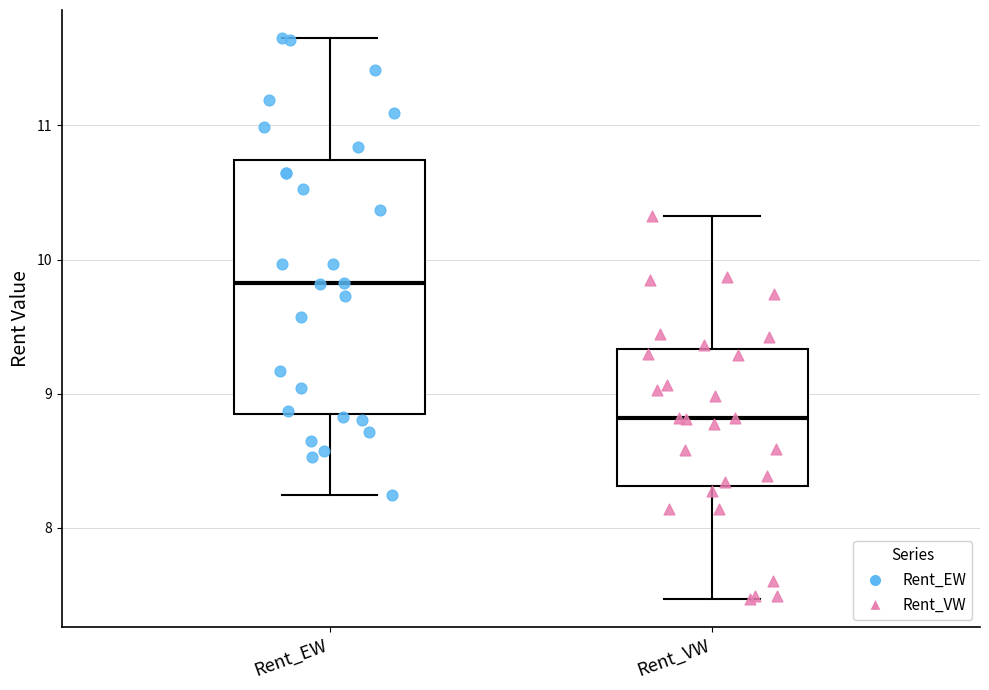

Reading left to right, transcribe this box plot: for each box, give where its median line is, the range the box spans, and where its two whiskers end, as read against the y-axis. The values are not printed on the chart, so give them approximately, as read against the axis.

Rent_EW: median 9.8, box 8.8 to 10.7, whiskers 8.2 to 11.7
Rent_VW: median 8.8, box 8.3 to 9.3, whiskers 7.5 to 10.3